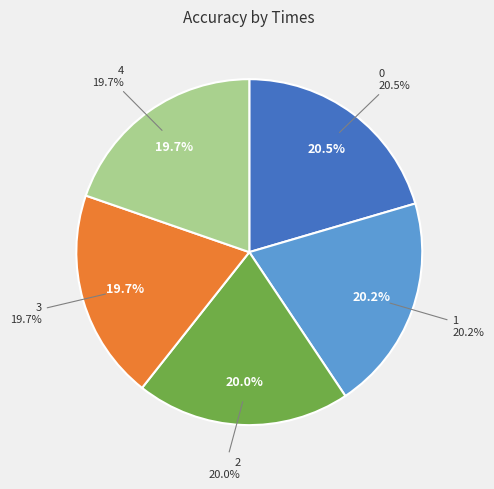

How many slices are in this pie chart?

5